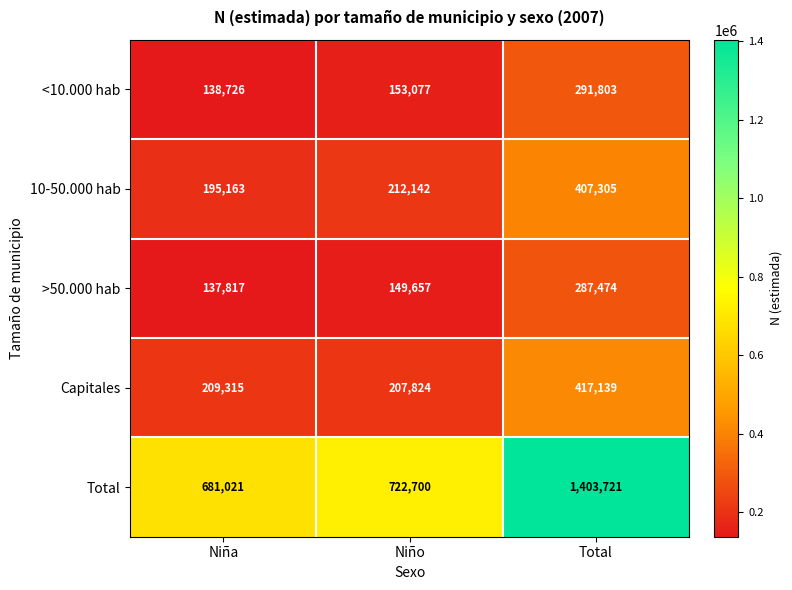

Reading left to right, list all the values displayed in this chart.

<10.000 hab: Niña=138726	Niño=153077	Total=291803
10-50.000 hab: Niña=195163	Niño=212142	Total=407305
>50.000 hab: Niña=137817	Niño=149657	Total=287474
Capitales: Niña=209315	Niño=207824	Total=417139
Total: Niña=681021	Niño=722700	Total=1403721